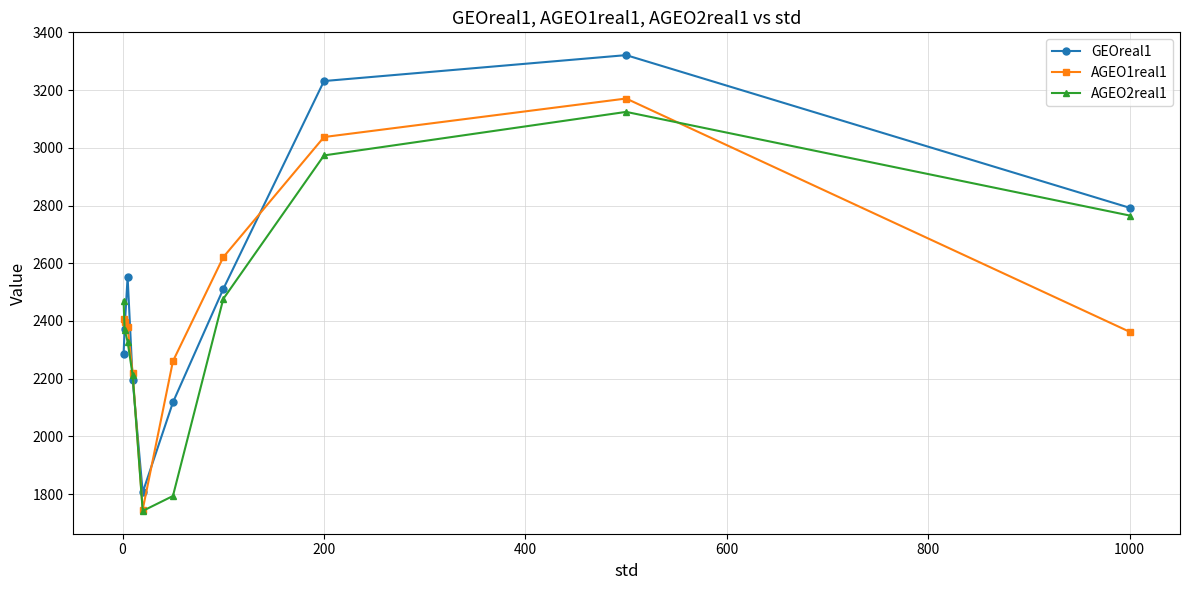

What is the sum of all AGEO1real1 values?

24600.9